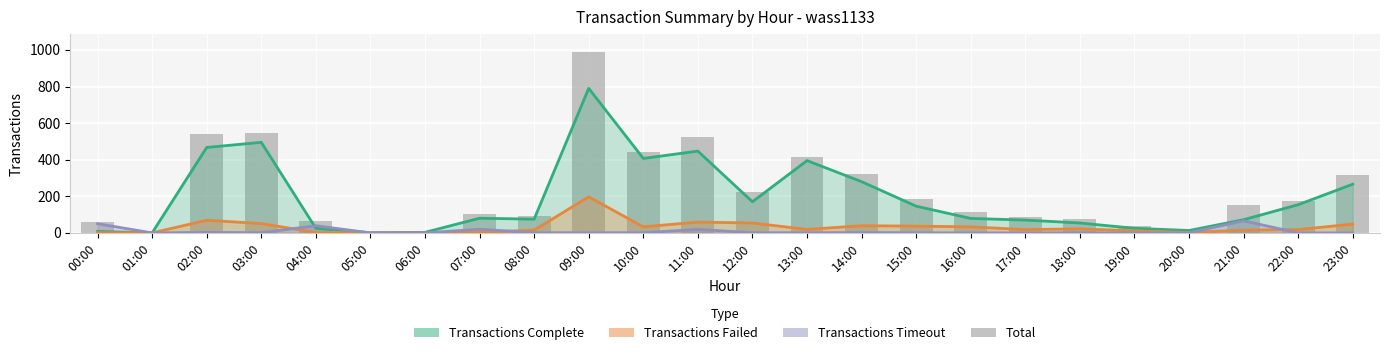

List the labels in order of value, smallest first.

01:00, 05:00, 06:00, 20:00, 19:00, 00:00, 04:00, 18:00, 17:00, 08:00, 07:00, 16:00, 21:00, 22:00, 15:00, 12:00, 23:00, 14:00, 13:00, 10:00, 11:00, 02:00, 03:00, 09:00